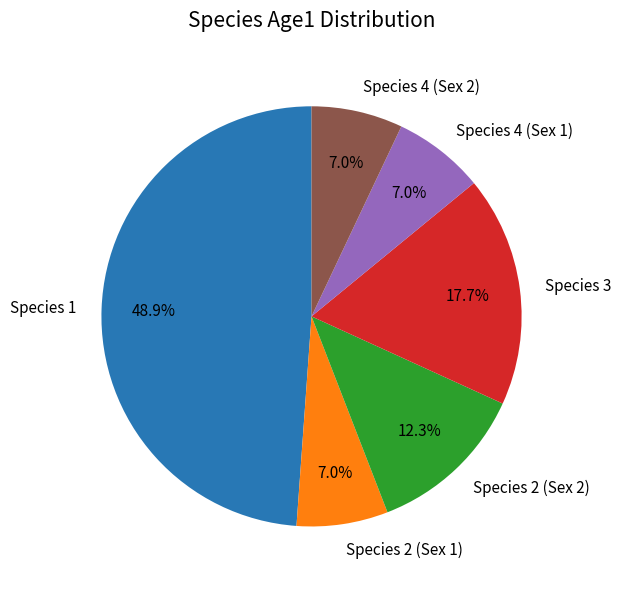

What is the largest slice in the pie chart?

Species 1